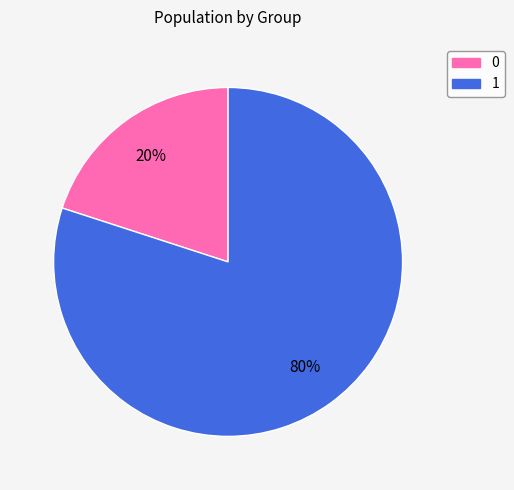

How many slices are in this pie chart?

2